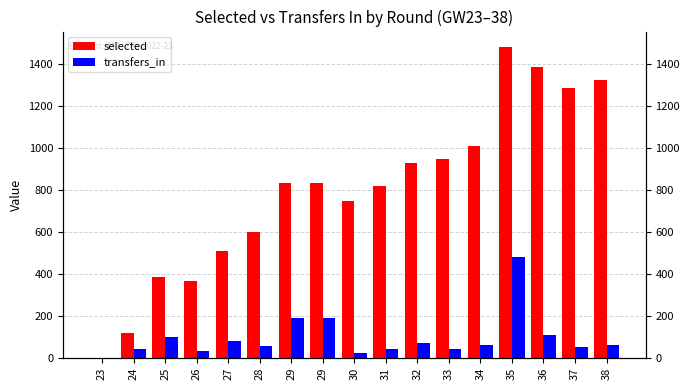

The value of selected at 34 is 1660. True or false?

False